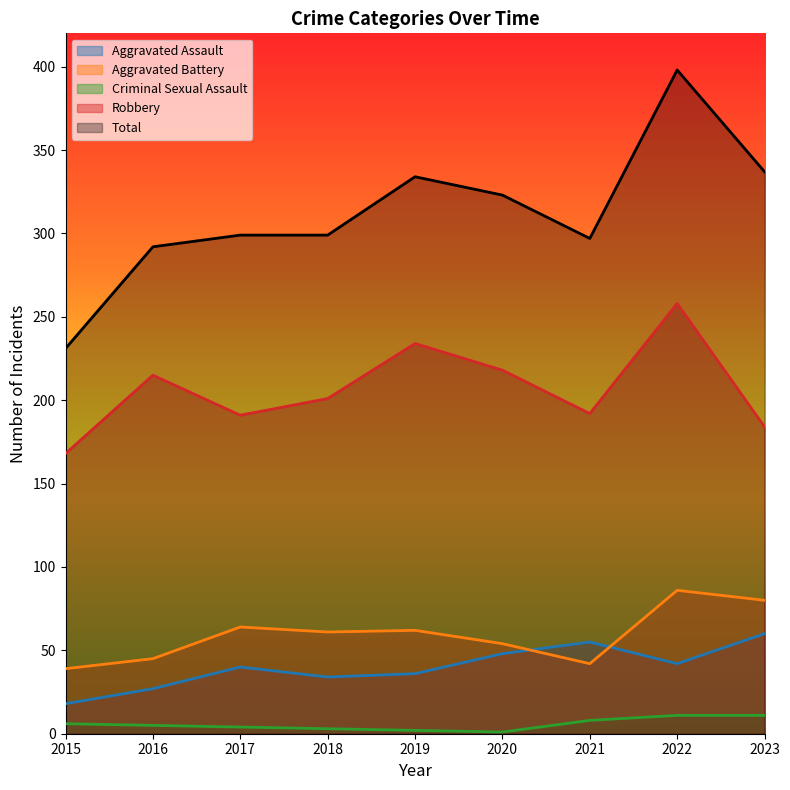

What is the maximum value shown in the chart?

398